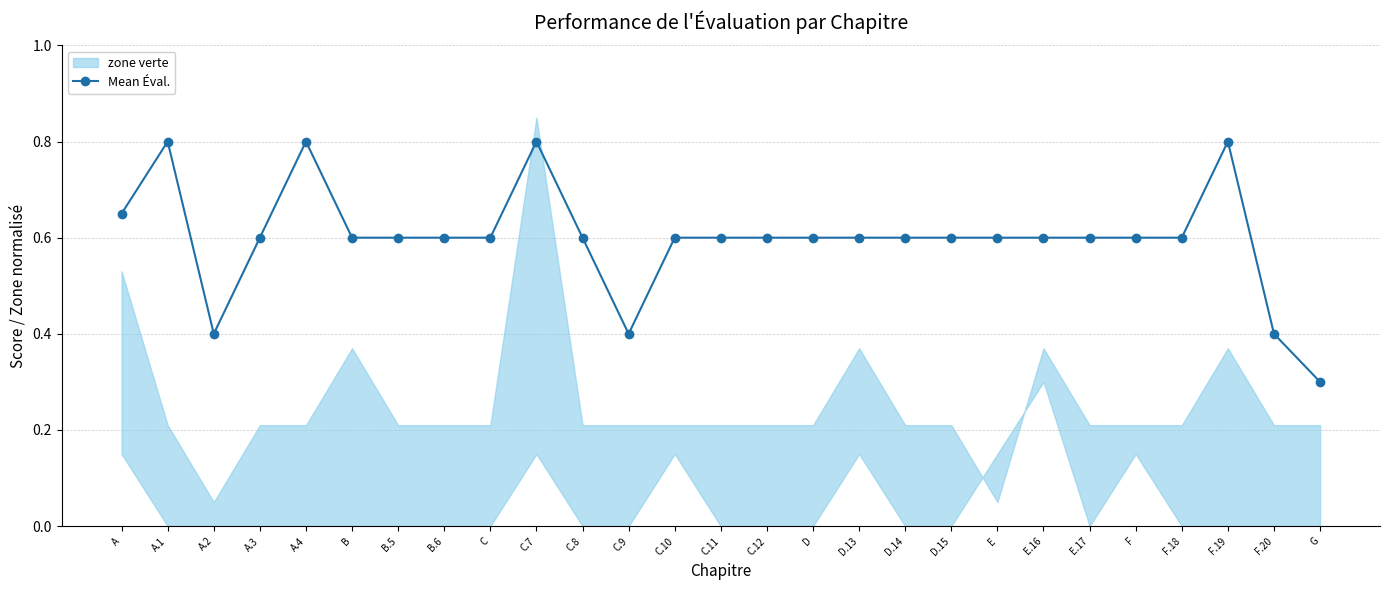

Does the chart have visible grid lines?

Yes